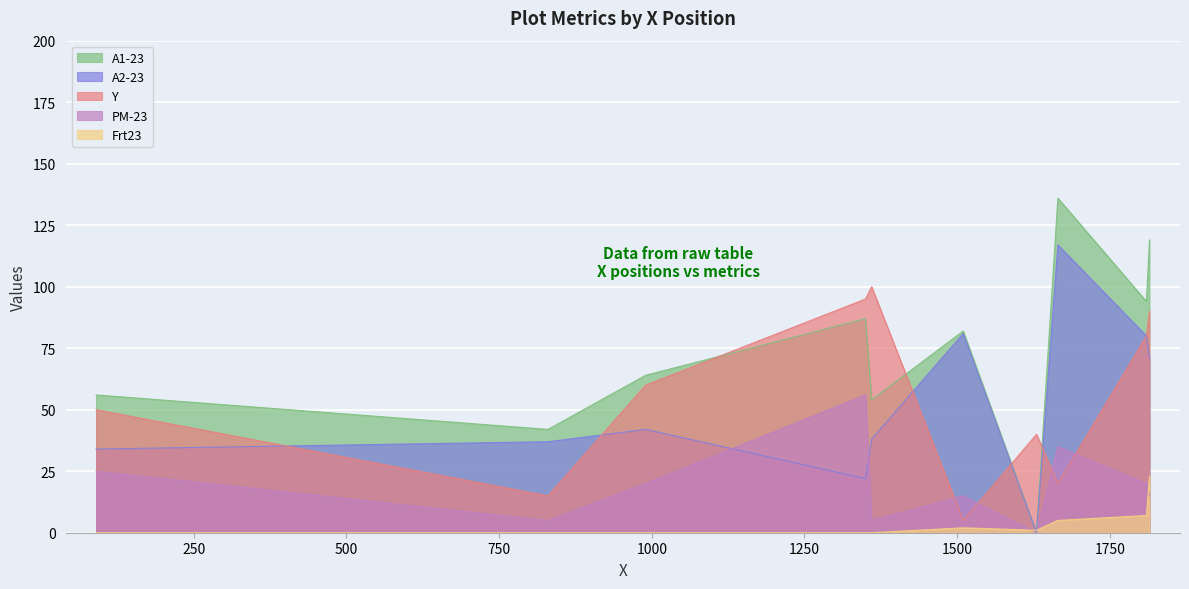

How many interior local valleys does the Y series have?

3